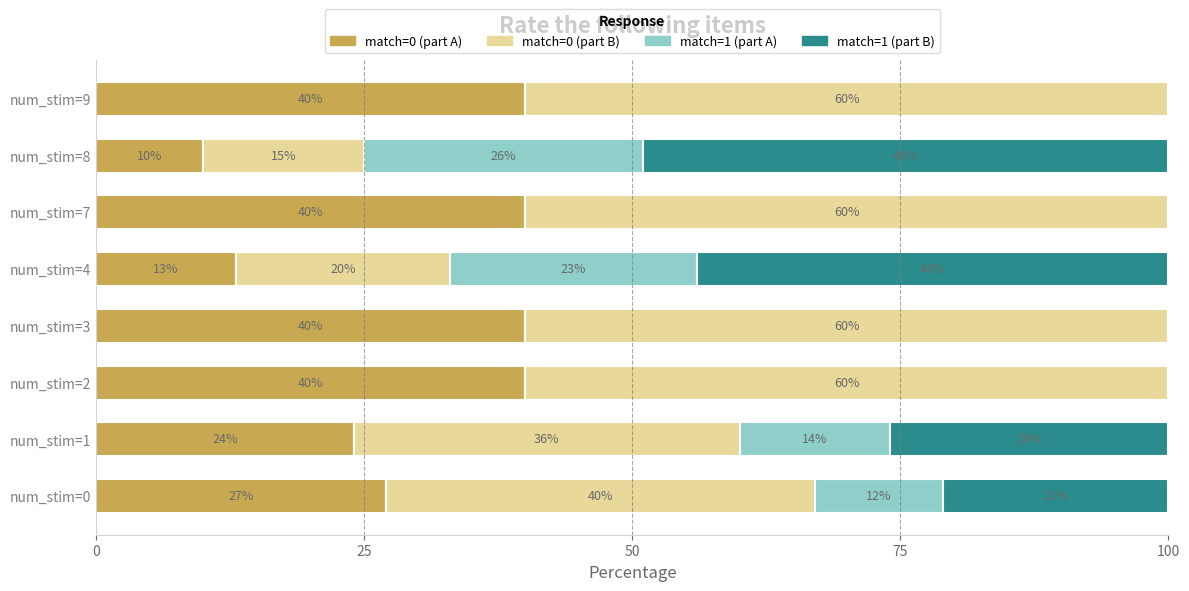

What is the total value across all series at num_stim=3?

100